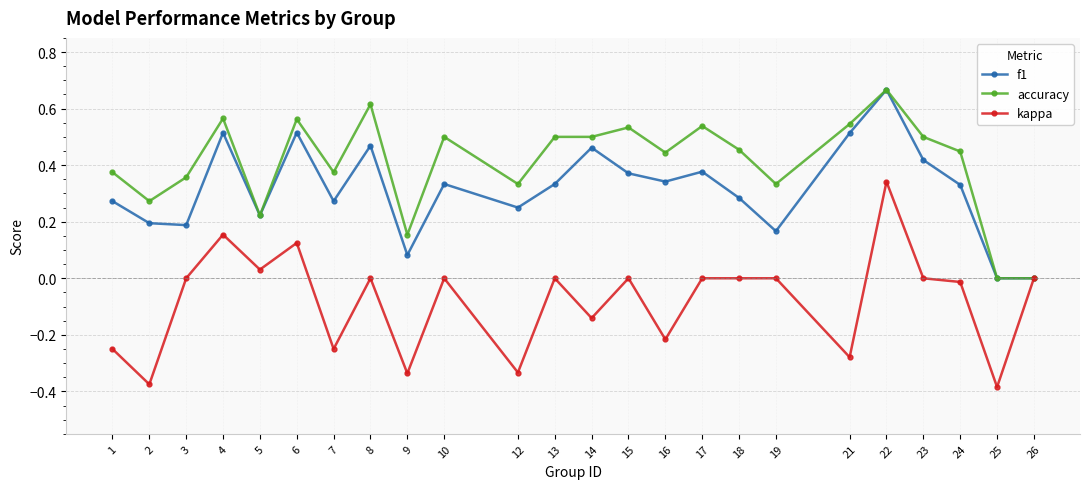

Which category has the highest value in the kappa series?

22